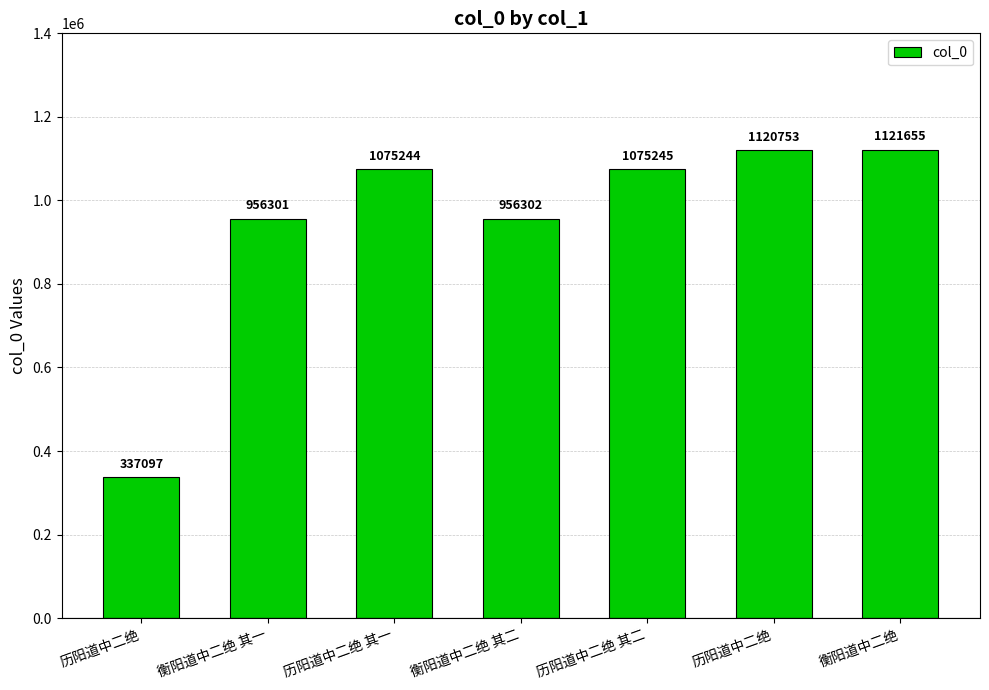

Read the value at 历阳道中二绝.

337097